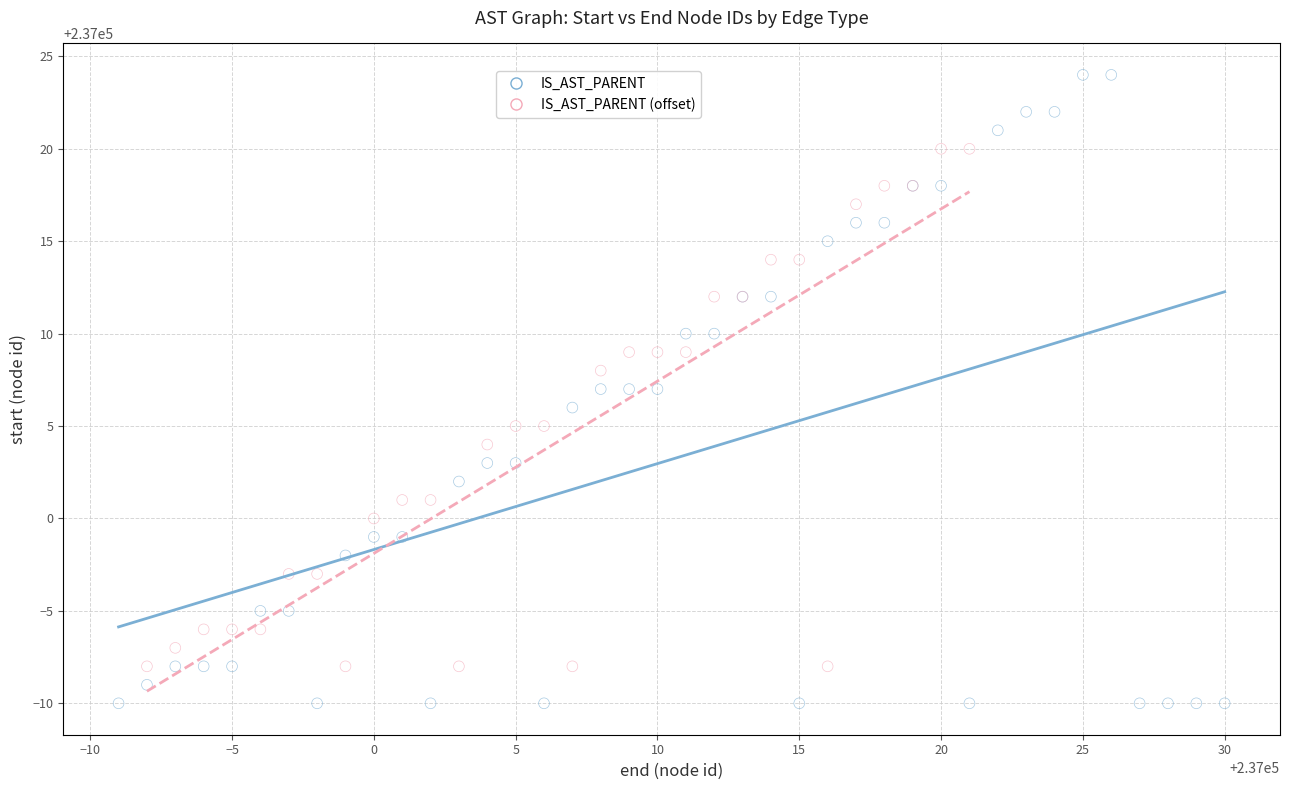

Which series has the largest Y range (max minus min)?

IS_AST_PARENT